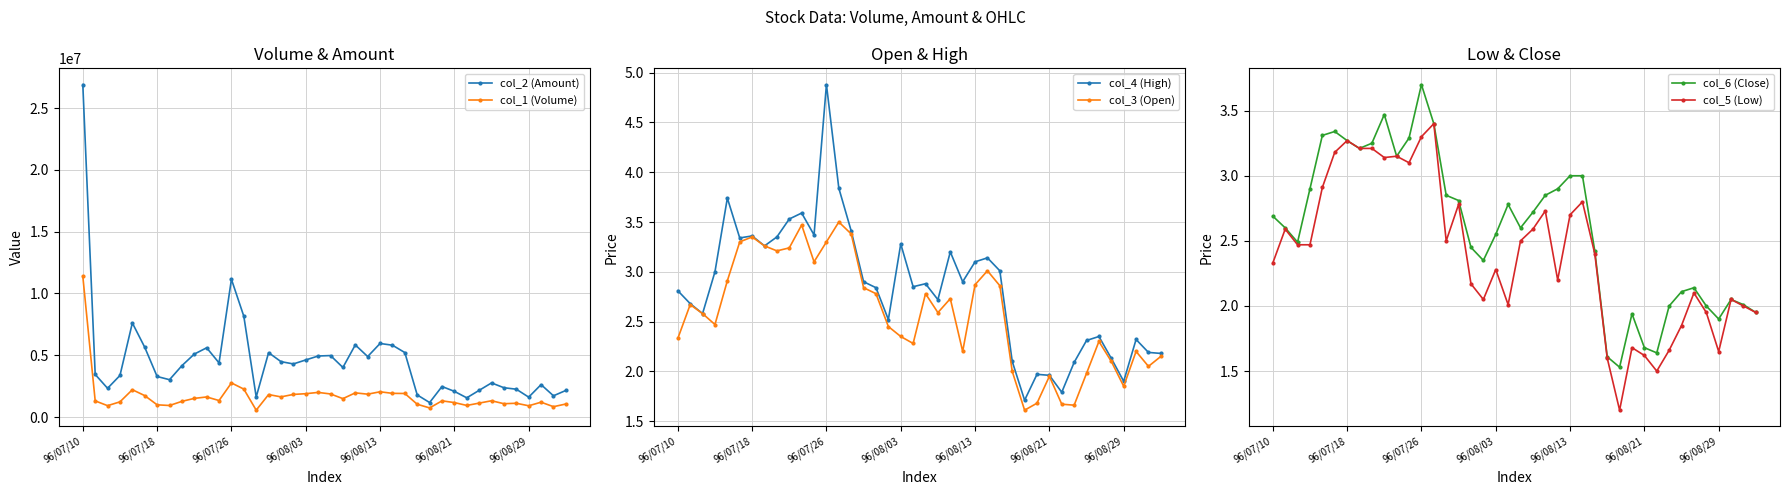

What is the difference between the maximum and minimum values in the col_2 (Amount) series?

25726800